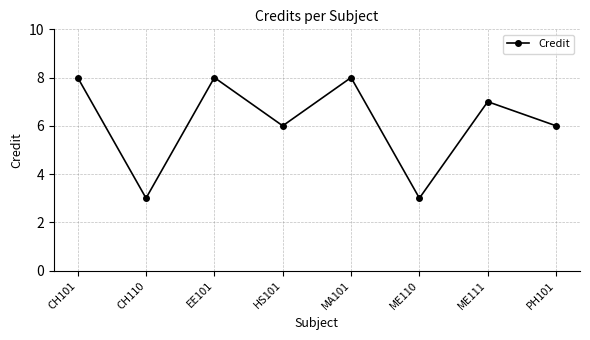

What is the ratio of the value at CH110 to the value at PH101?

0.5